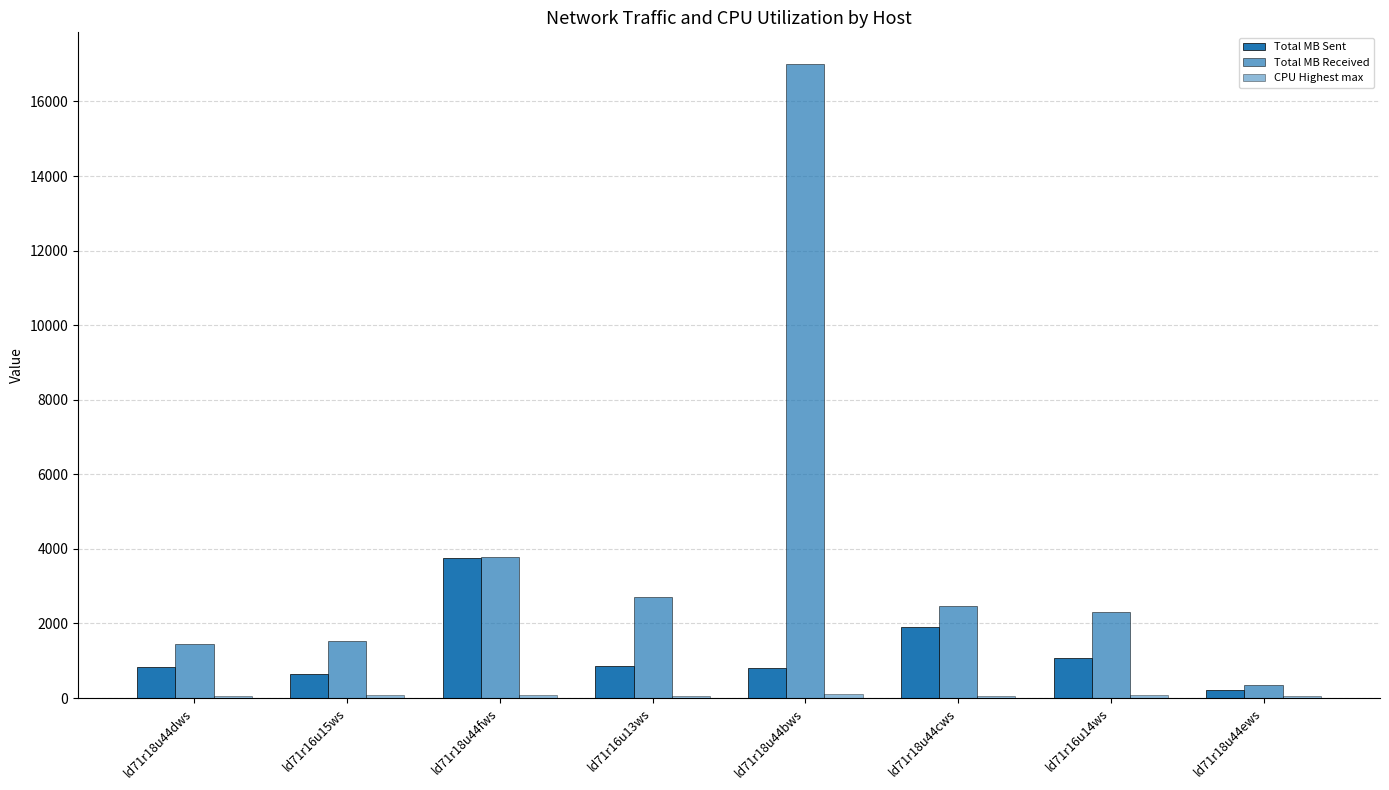

List the series in order of their peak value, highest first.

Total MB Received, Total MB Sent, CPU Highest max